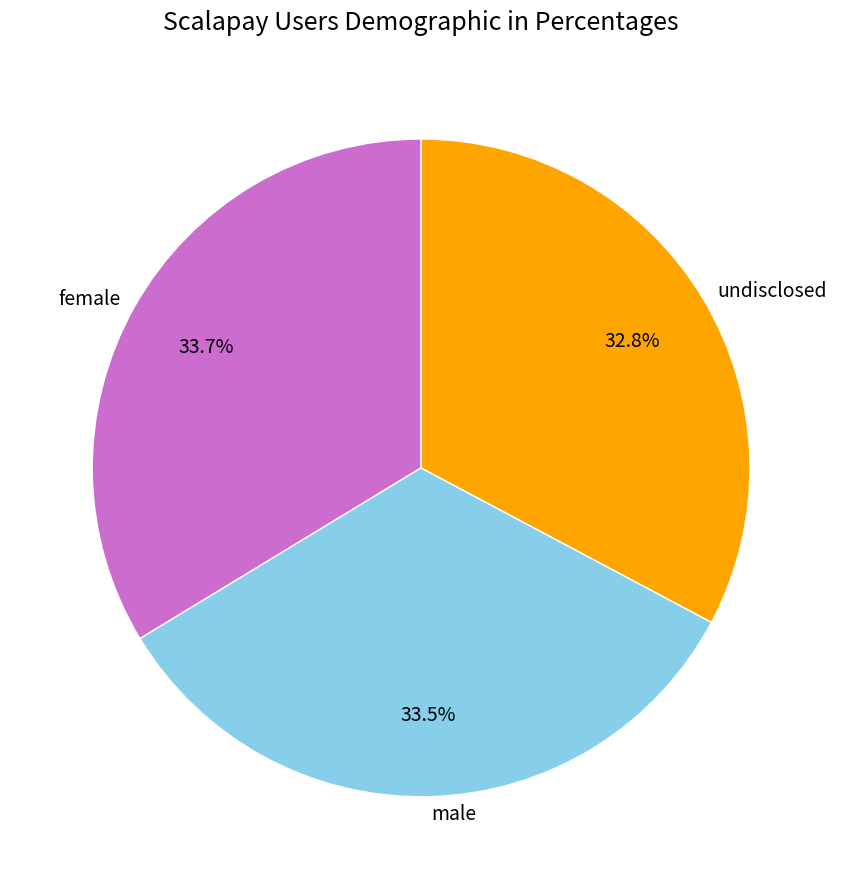

Count the number of slices in the pie.

3